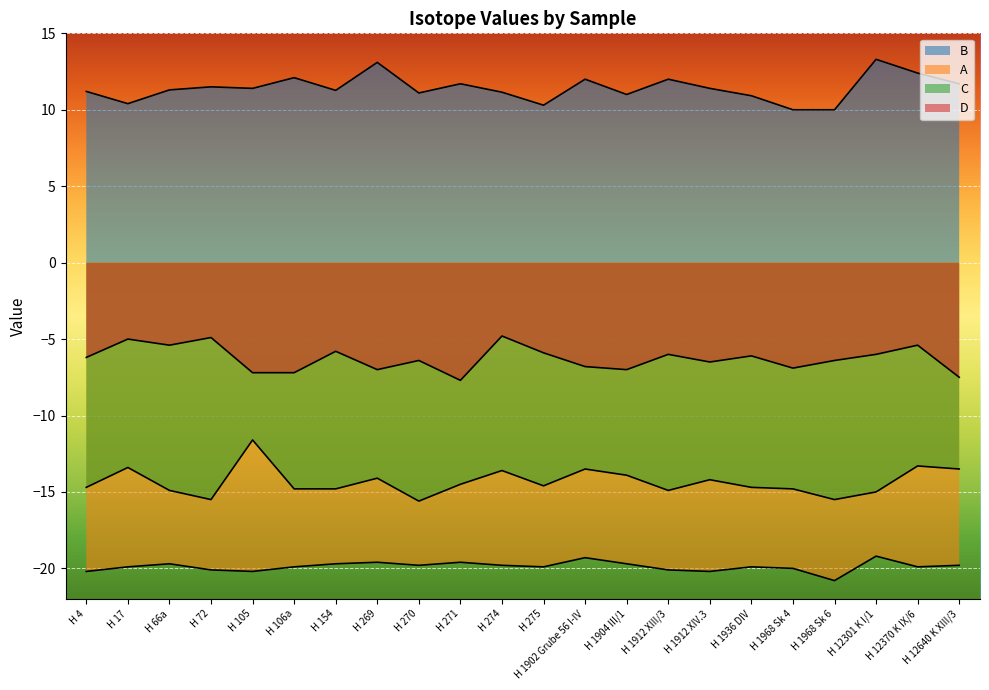

At which category is the sum across all series the highest?

H 12370 K IX/6